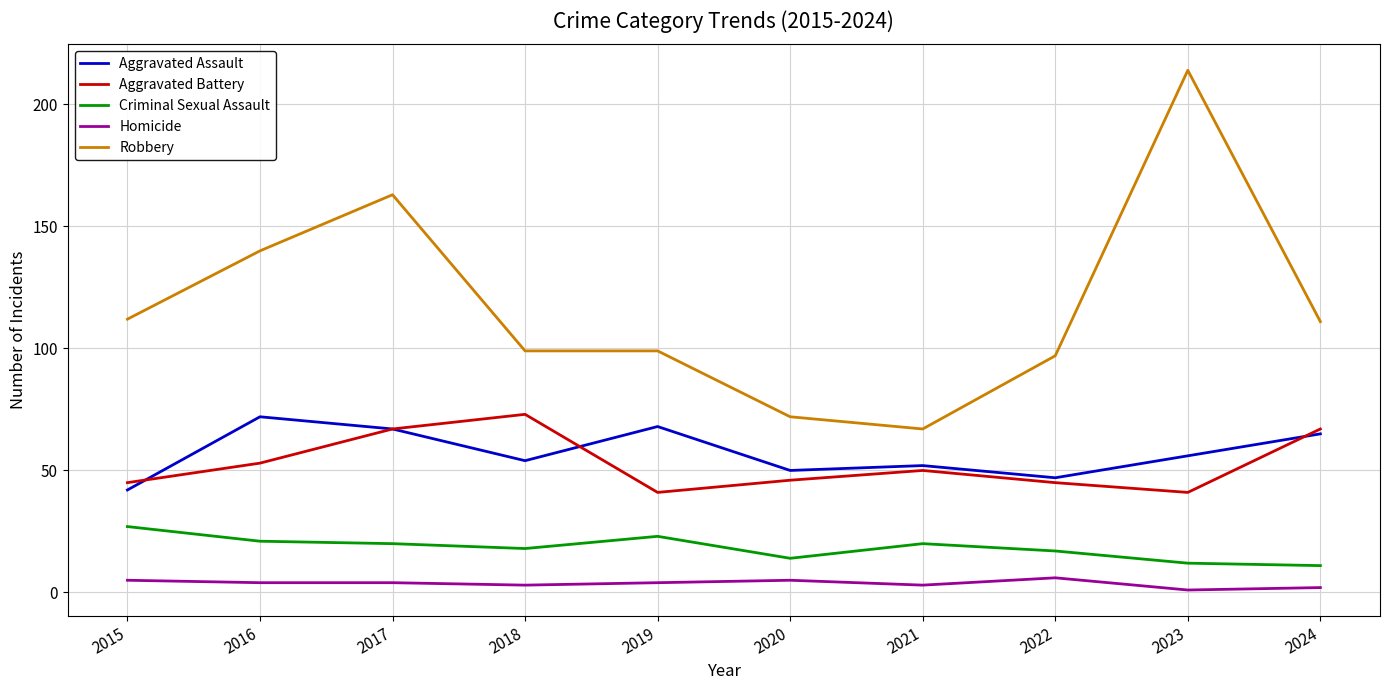

True or false: Homicide and Robbery cross at least once.

False